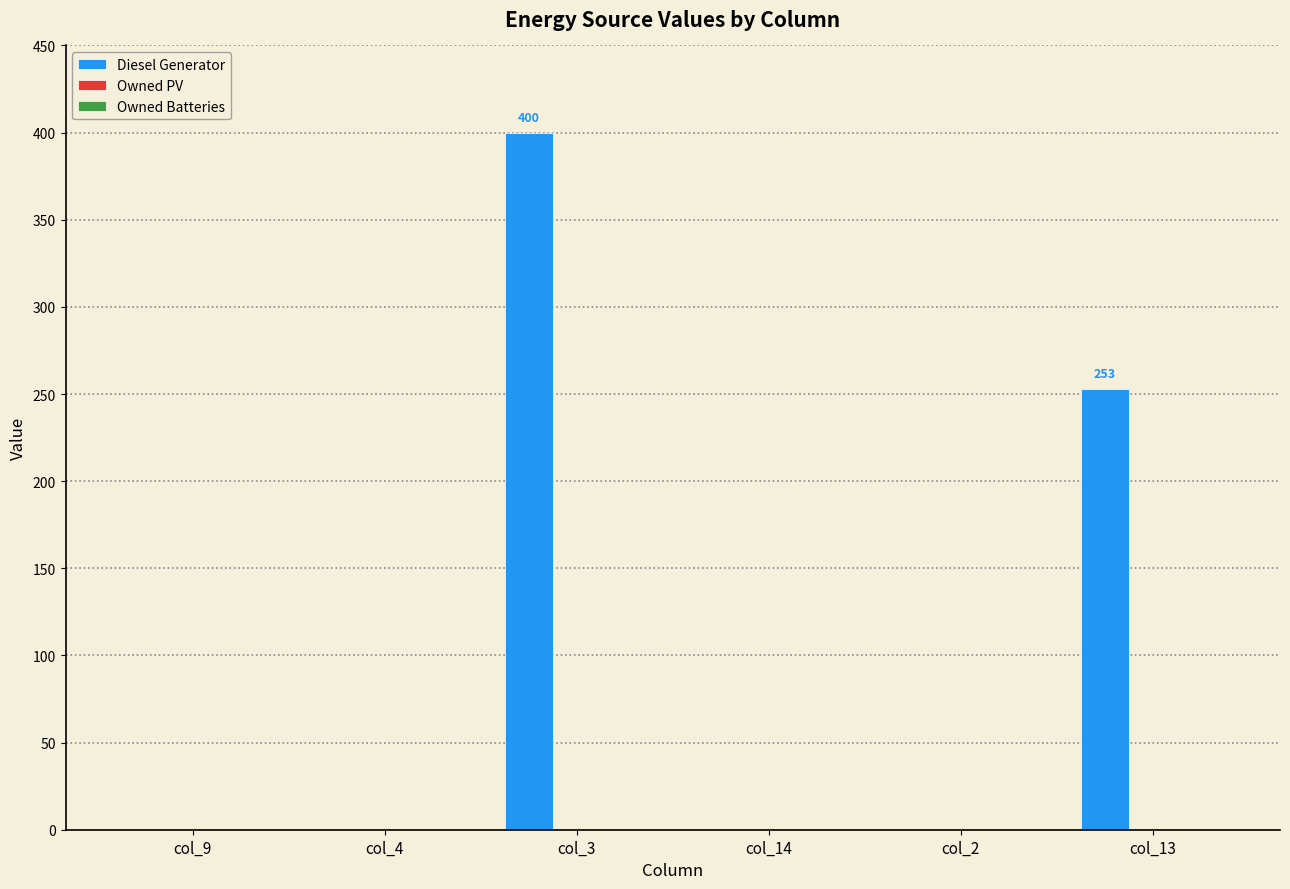

At which label is the value closest to 200?

col_13